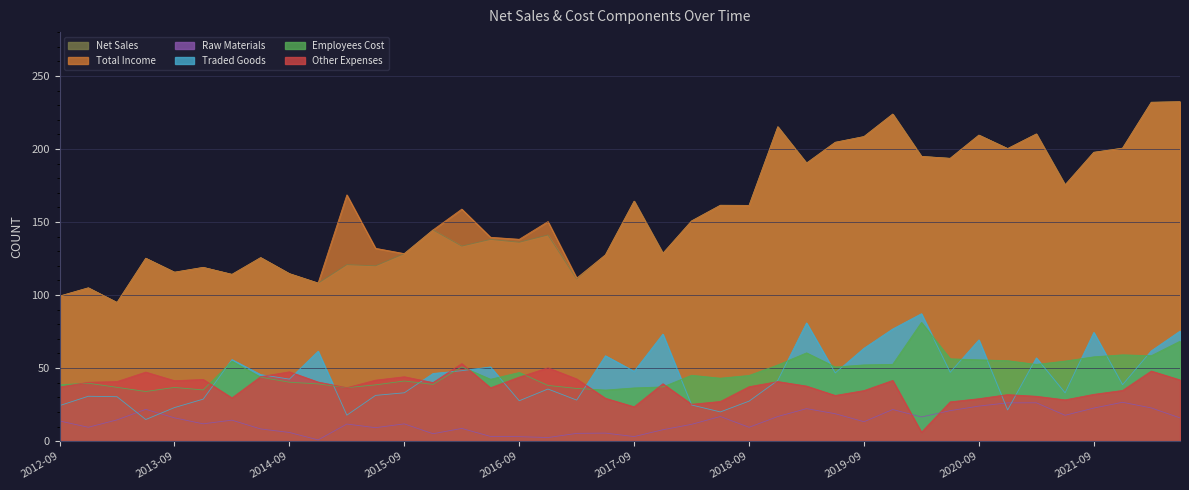

Rank the series by their maximum value, from lowest to highest.

Raw Materials, Other Expenses, Employees Cost, Traded Goods, Net Sales, Total Income